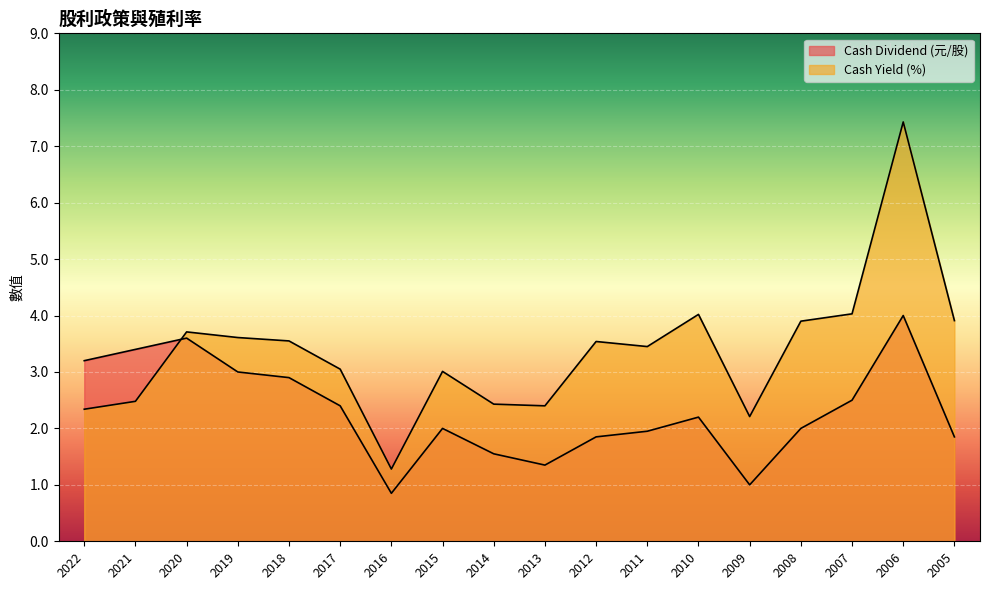

What is the value of the Cash Dividend (元/股) point at the 11th from the left?

1.9